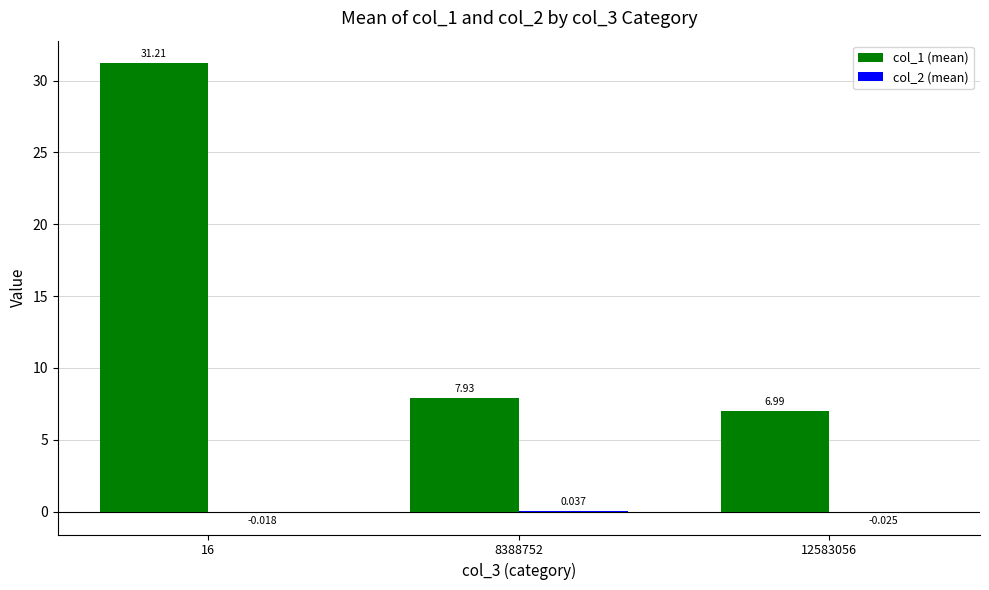

How many groups of bars are there?

3